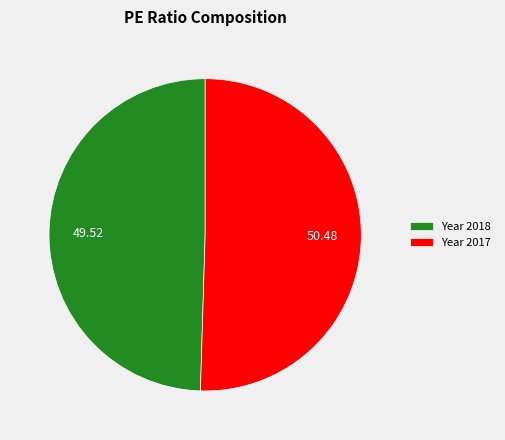

Which slice is the largest?

Year 2017